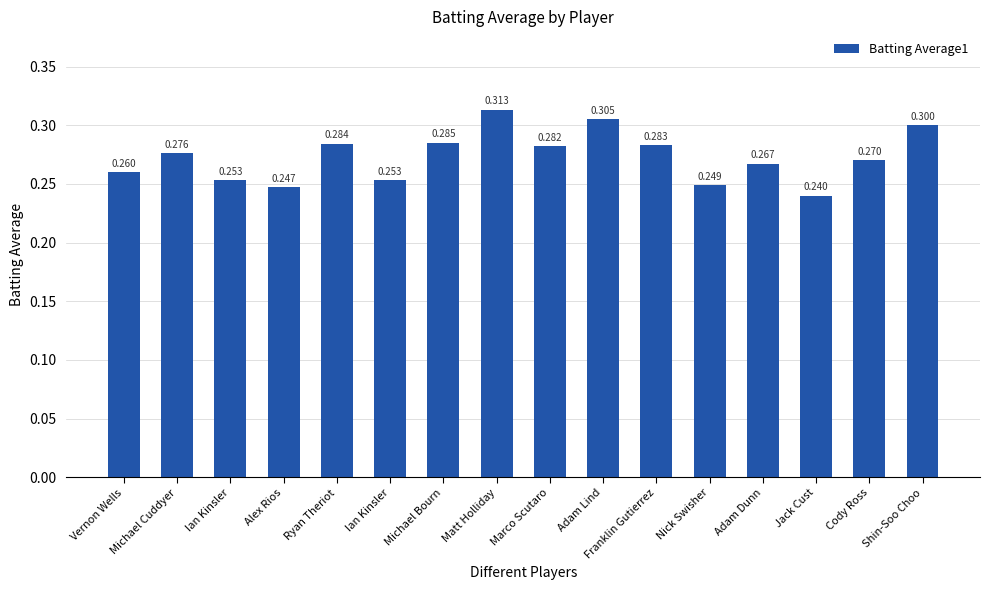

How many bars are there in total?

16